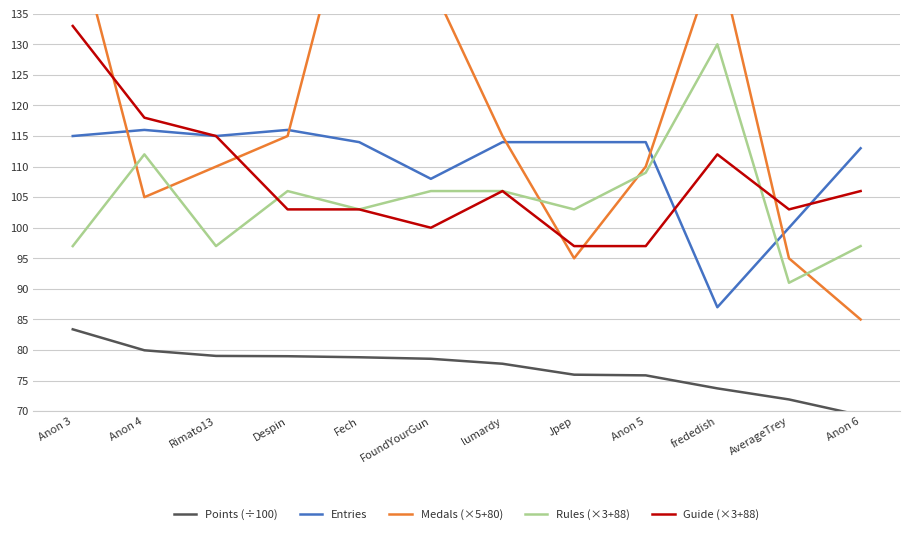

How many data points in Medals (×5+80) are above 115?

4